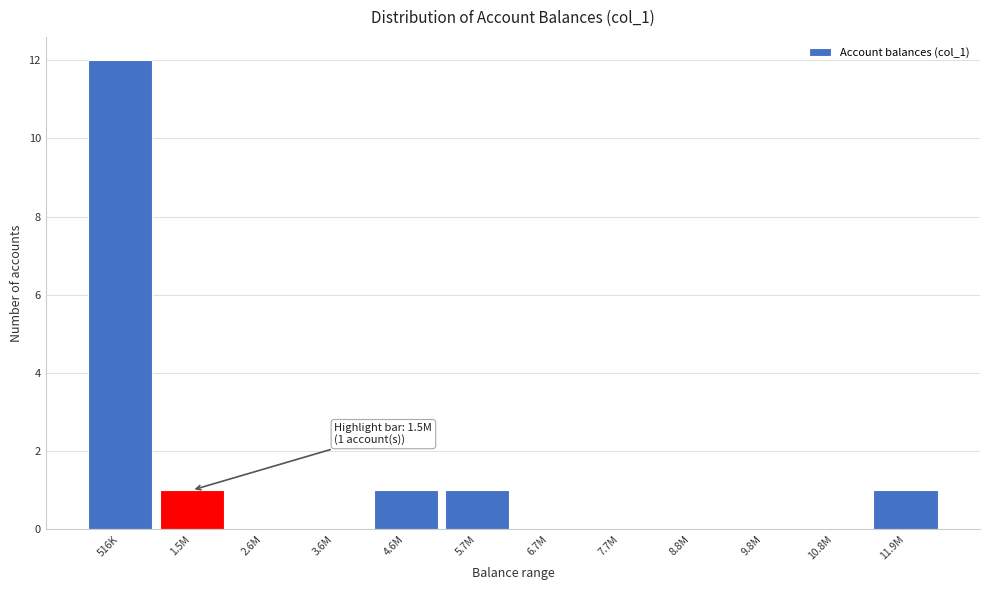

Reading left to right, what are all the values shown in this chart?

516K=12	1.5M=1	2.6M=0	3.6M=0	4.6M=1	5.7M=1	6.7M=0	7.7M=0	8.8M=0	9.8M=0	10.8M=0	11.9M=1